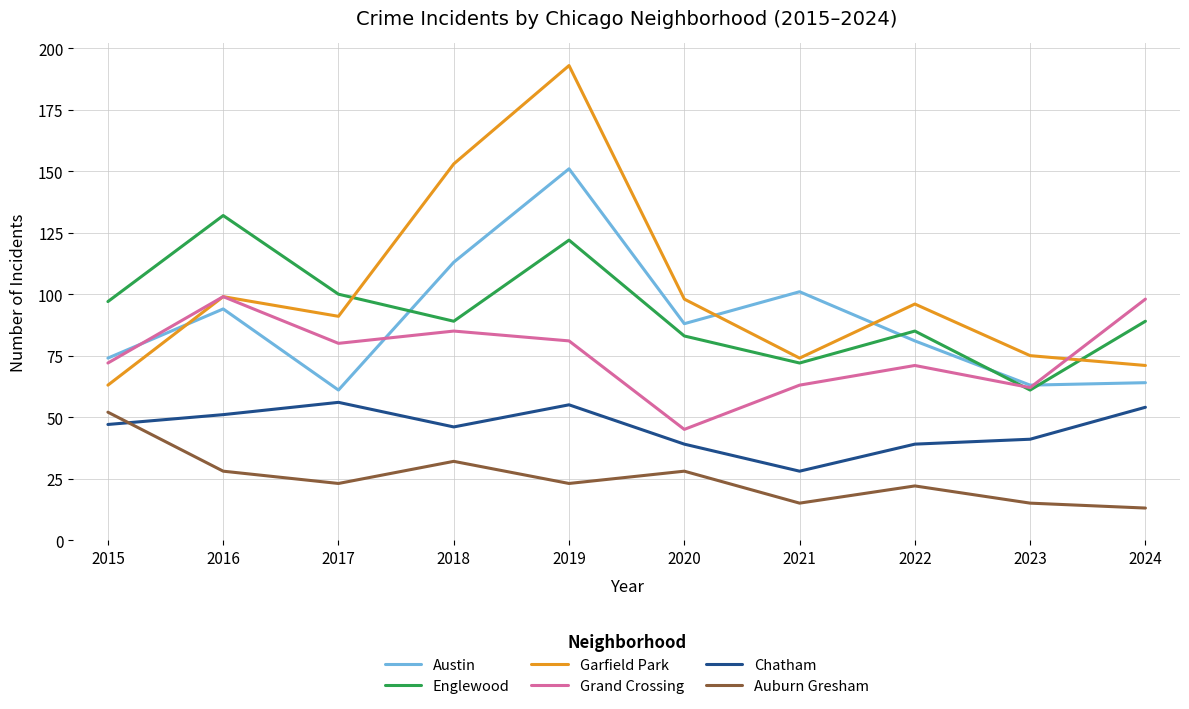

Does the chart display data point markers on the line(s)?

No